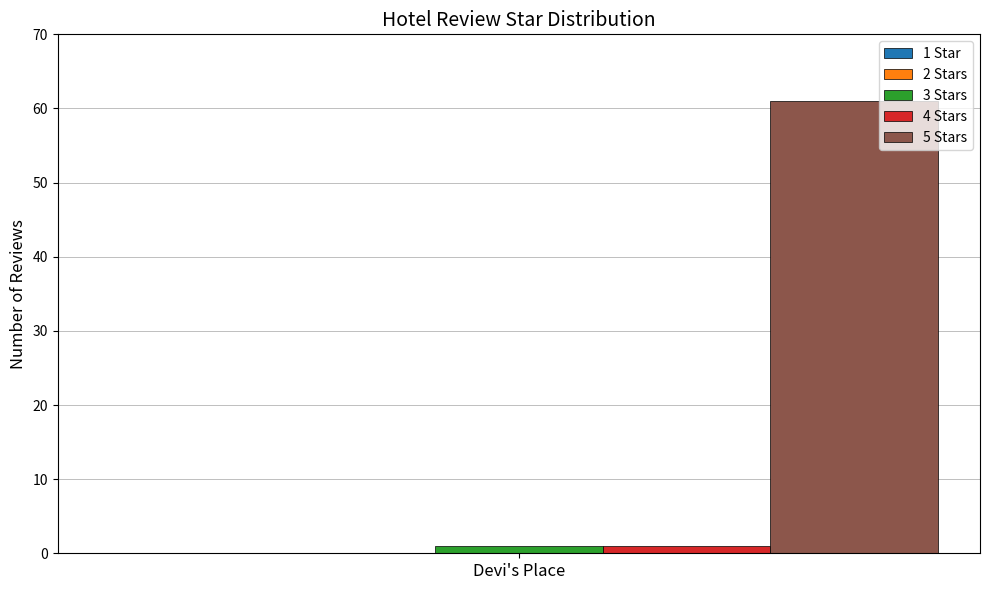

What is the lowest value of the 5 Stars series?

61